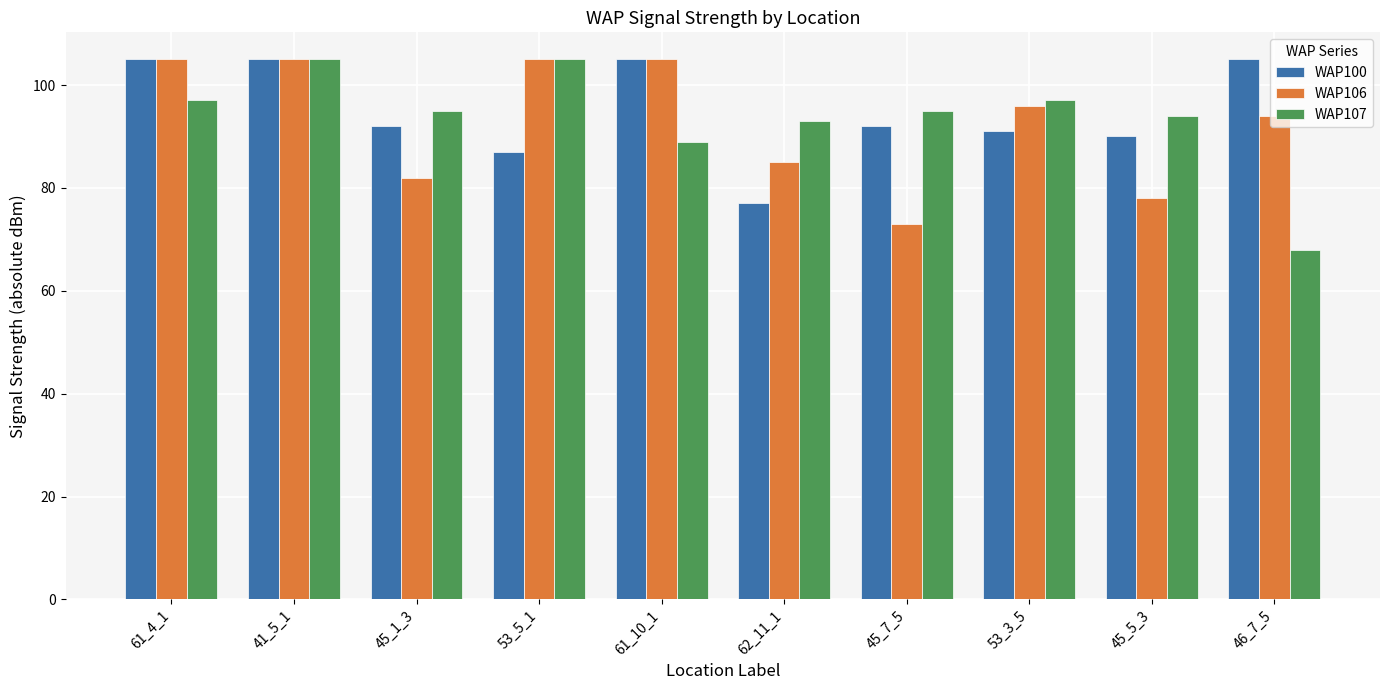

Where does the WAP107 series first go above 95?

61_4_1